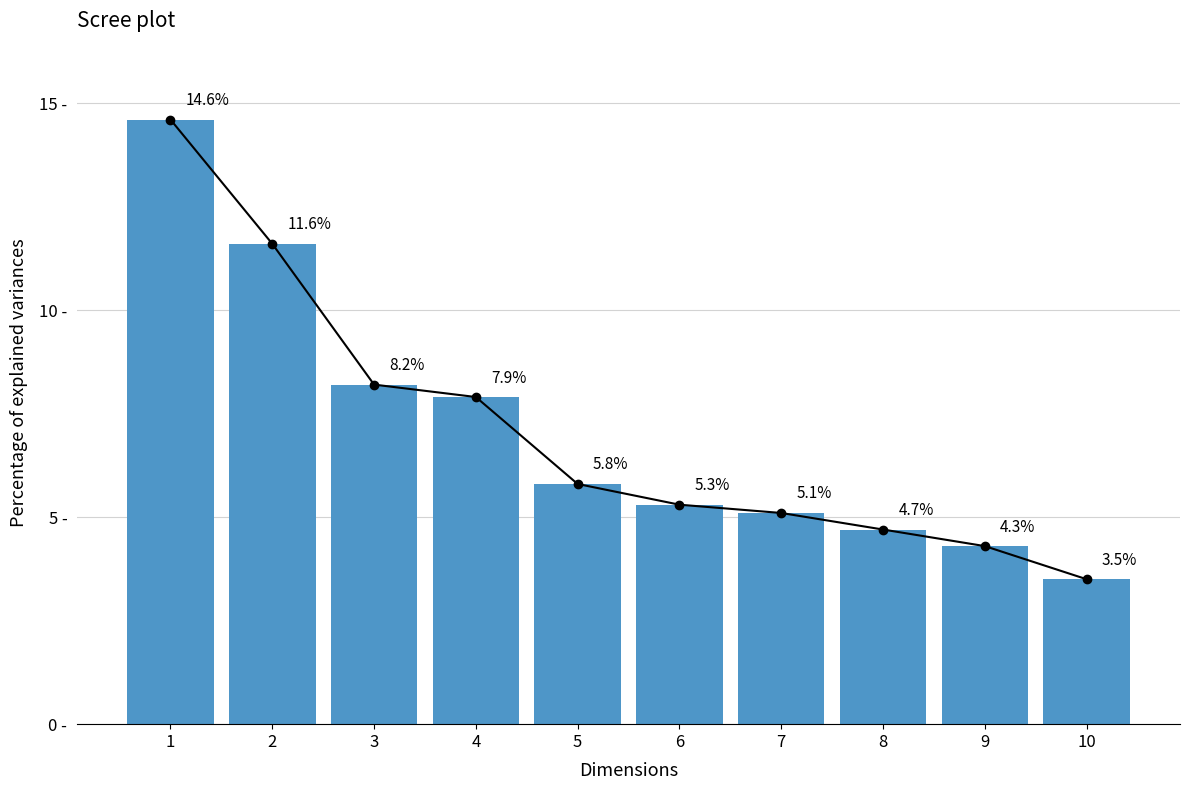

How many distinct data groups are displayed?

1